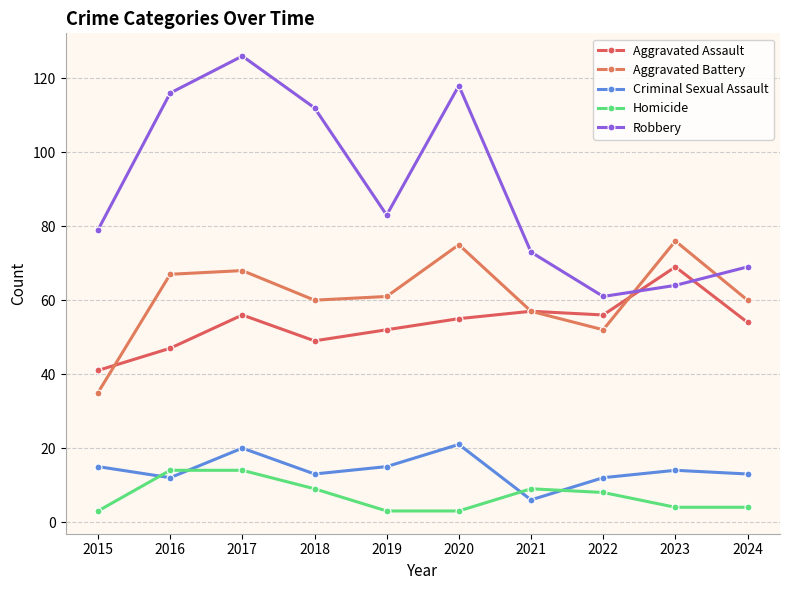

At 2021, list the series in order from smallest to largest.

Criminal Sexual Assault, Homicide, Aggravated Assault, Aggravated Battery, Robbery